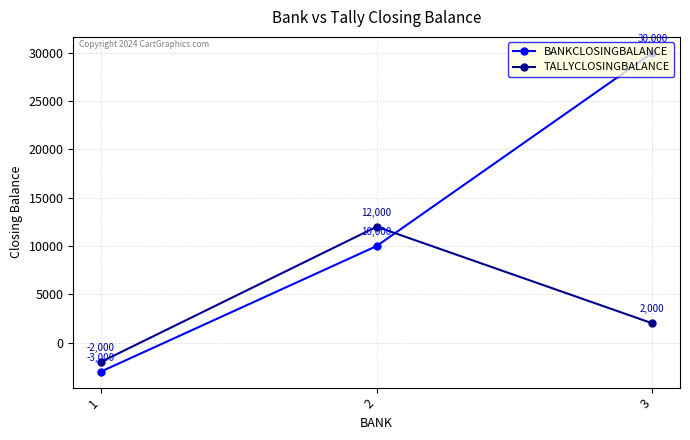

How many values in TALLYCLOSINGBALANCE are above zero?

2